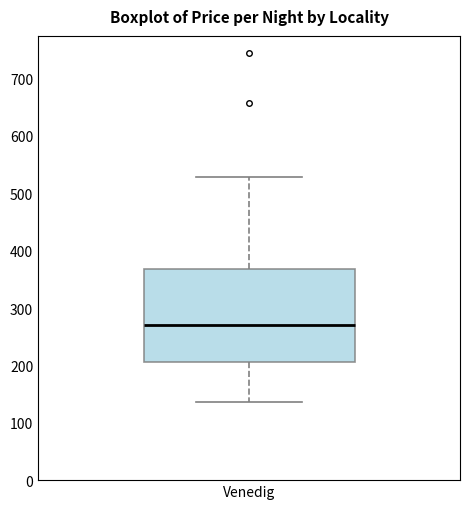

Where is the lower edge of the box for Venedig on the y-axis? The values are not printed on the chart, so give them approximately, as read against the axis.

210